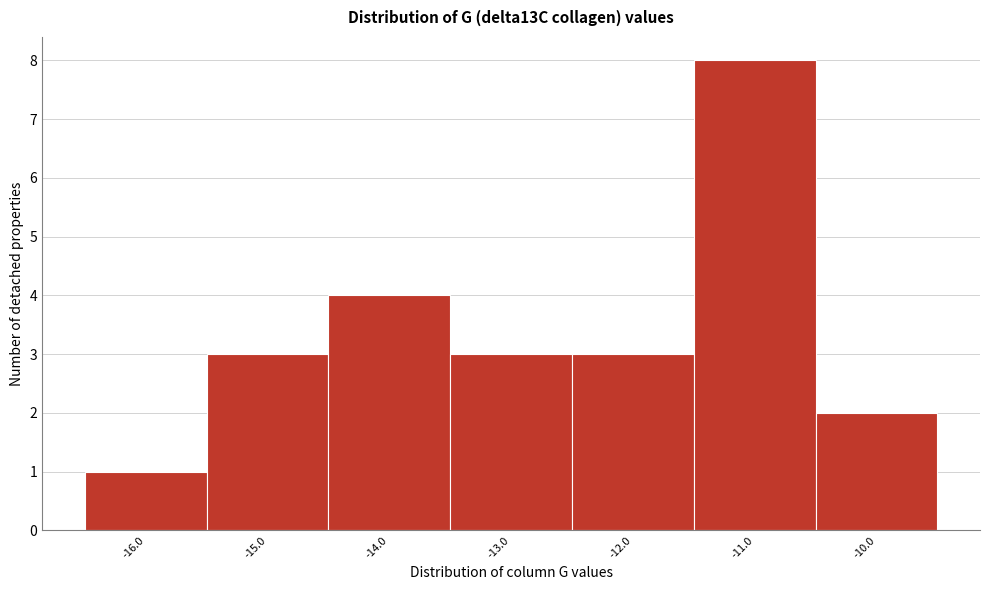

Reading left to right, list every bar in this chart as the range it spans on the x-axis followed by its height. The values are not printed on the chart, so give them approximately, as read against the axis.

-16.5 to -15.5: 1
-15.5 to -14.5: 3
-14.5 to -13.5: 4
-13.5 to -12.5: 3
-12.5 to -11.5: 3
-11.5 to -10.5: 8
-10.5 to -9.5: 2